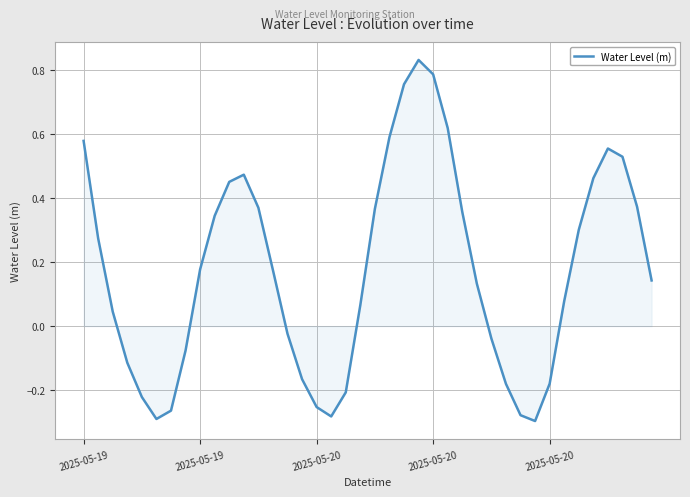

Where does the data first go above 0?

2025-05-19